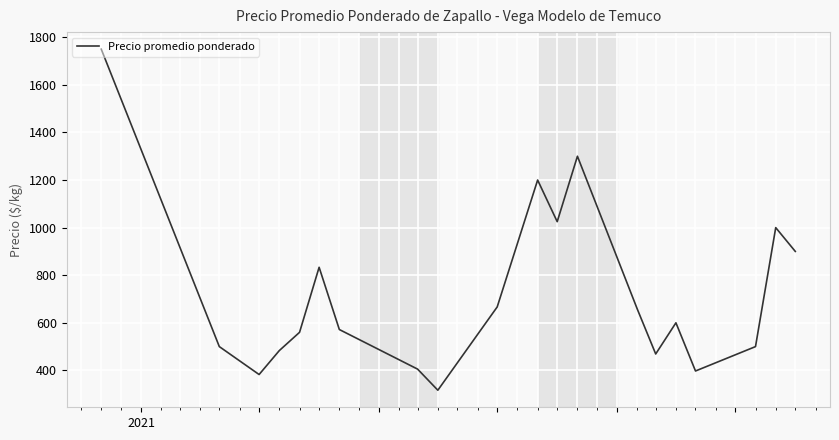

What is the difference between the maximum and minimum values?

1433.3